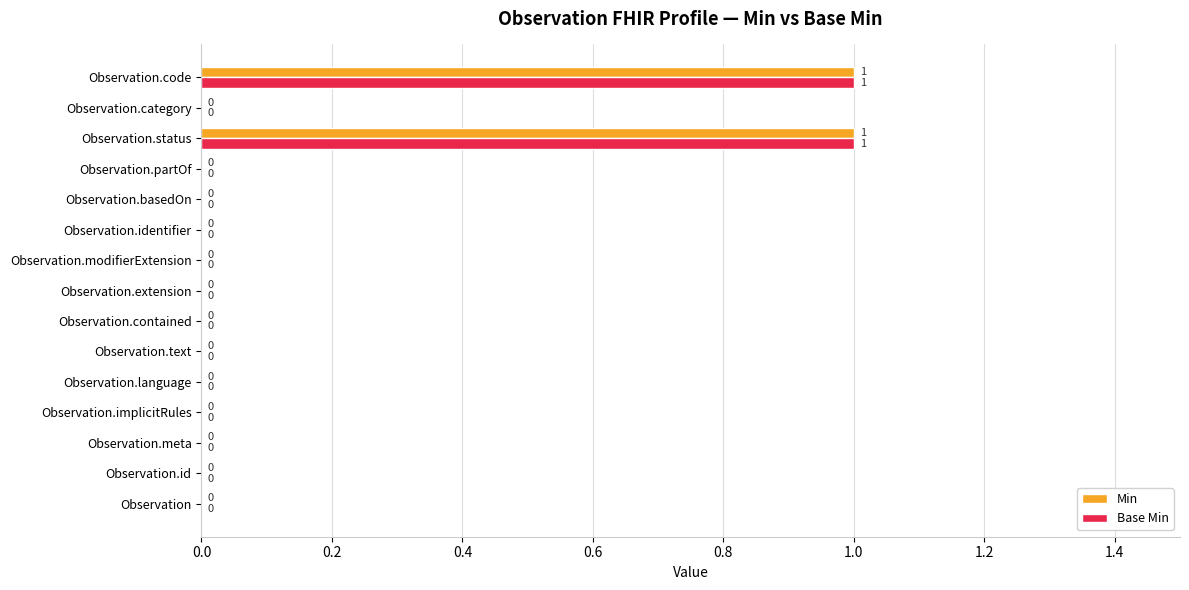

Is it true that Base Min equals -1 at Observation.meta?

False